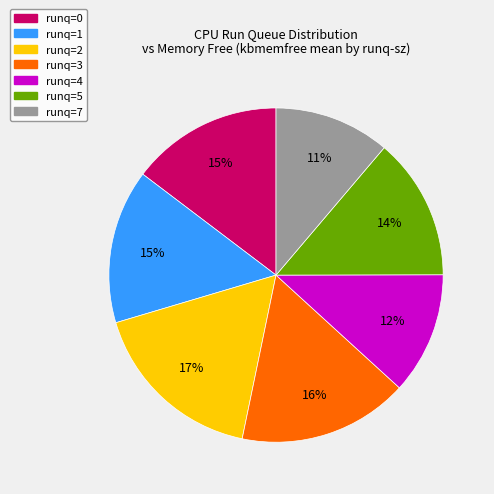

Is there any slice that represents more than half of the pie?

No